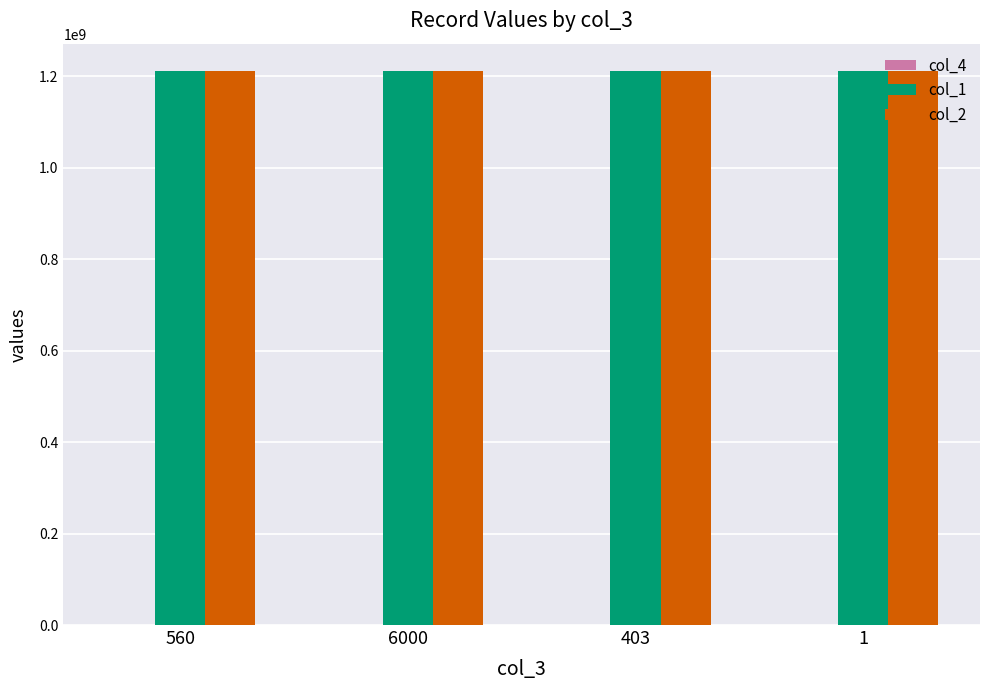

The value of col_1 at 403 is 1210300000. True or false?

True